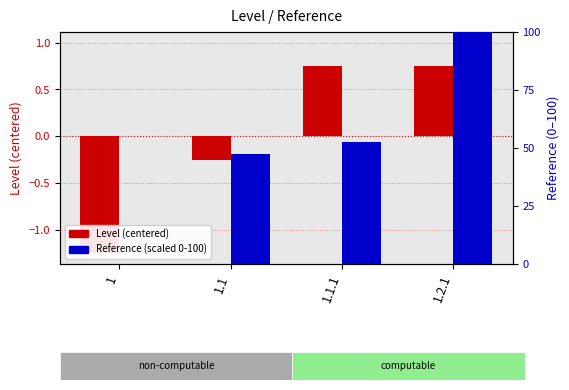

The Reference (scaled 0–100) series shows 100.0 at 1.2.1. True or false?

True